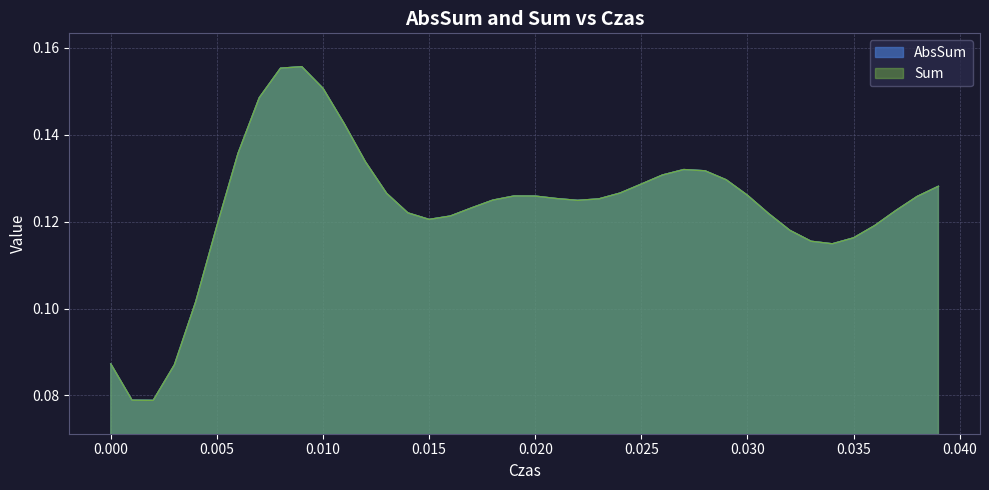

Which series has the widest spread of values?

AbsSum